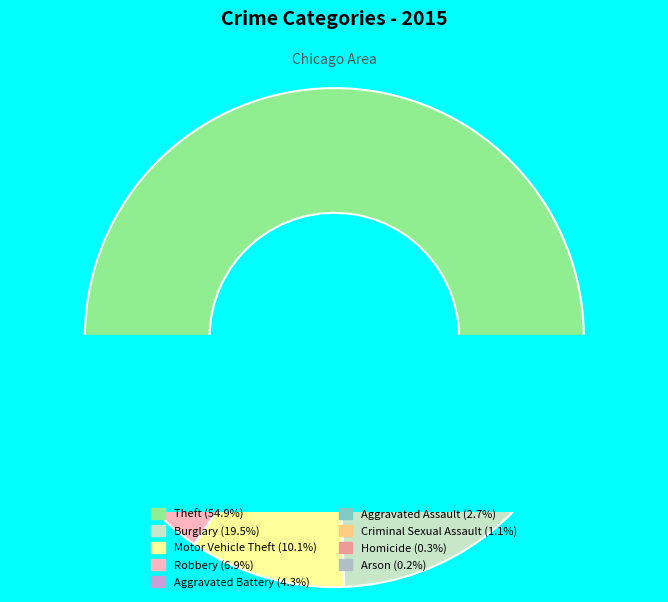

Which slice is the largest?

Theft